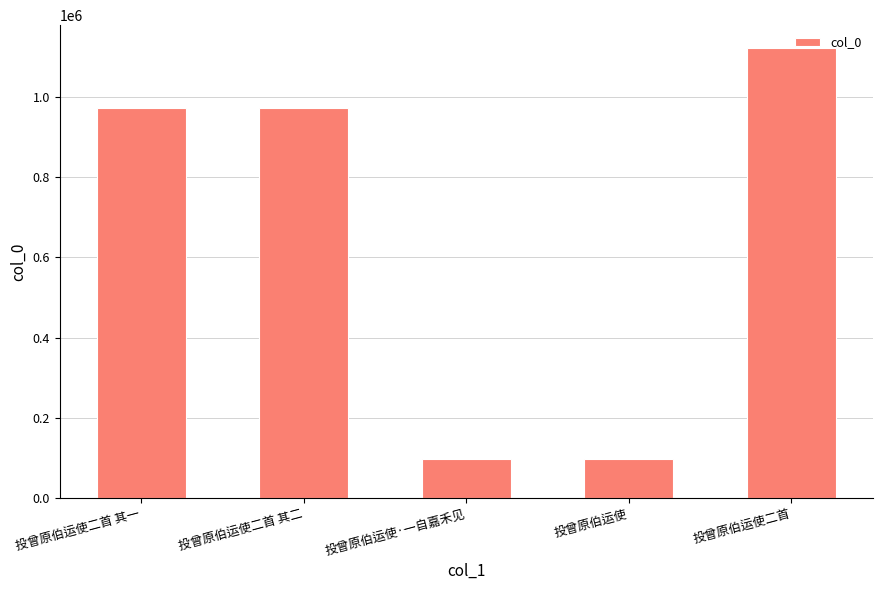

What is the average value?

652996